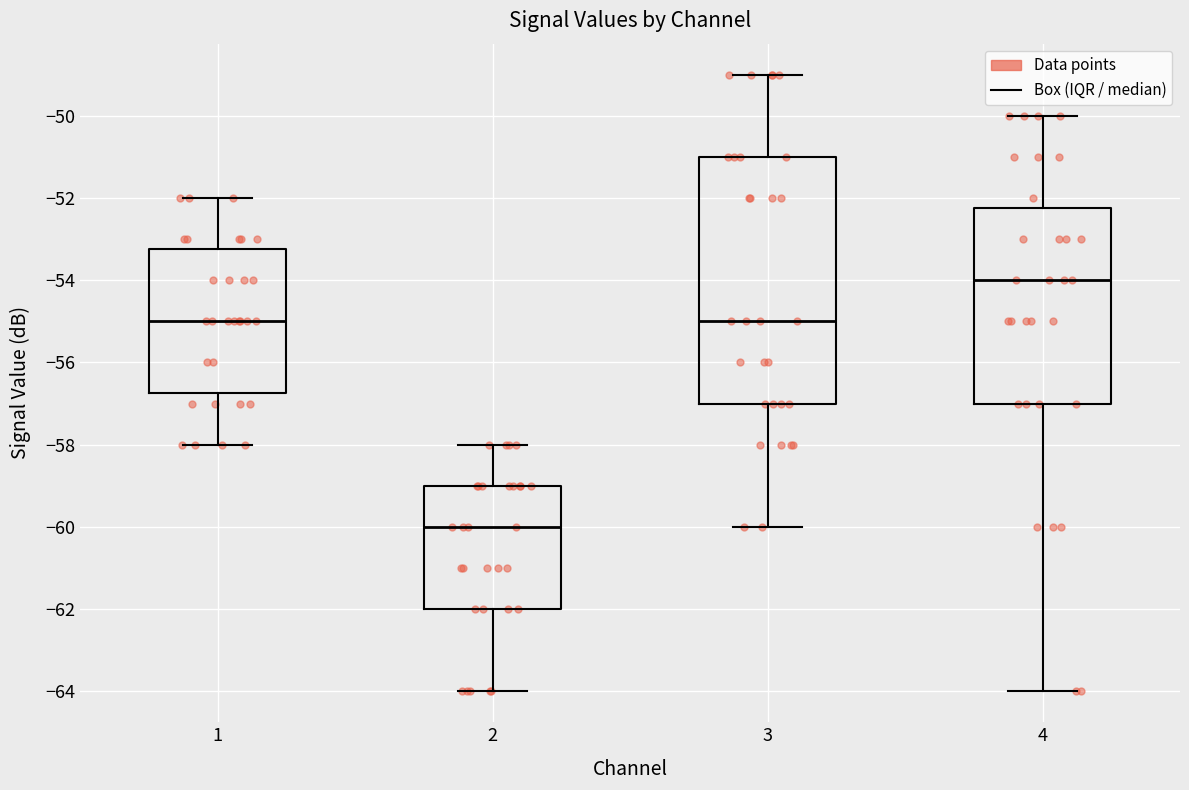

Reading left to right, transcribe this box plot: for each box, give where its median line is, the range the box spans, and where its two whiskers end, as read against the y-axis. The values are not printed on the chart, so give them approximately, as read against the axis.

1: median -55.0, box -56.8 to -53.2, whiskers -58.0 to -52.0
2: median -60.0, box -62.0 to -59.0, whiskers -64.0 to -58.0
3: median -55.0, box -57.0 to -51.0, whiskers -60.0 to -49.0
4: median -54.0, box -57.0 to -52.2, whiskers -64.0 to -50.0